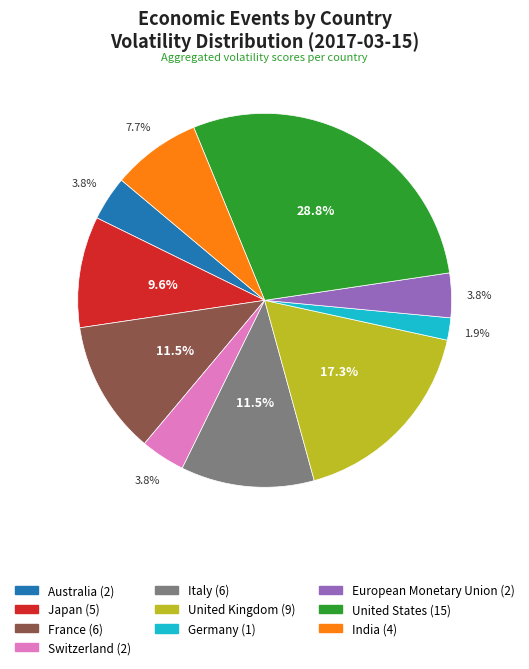

Does Australia account for over 50% of the chart?

No